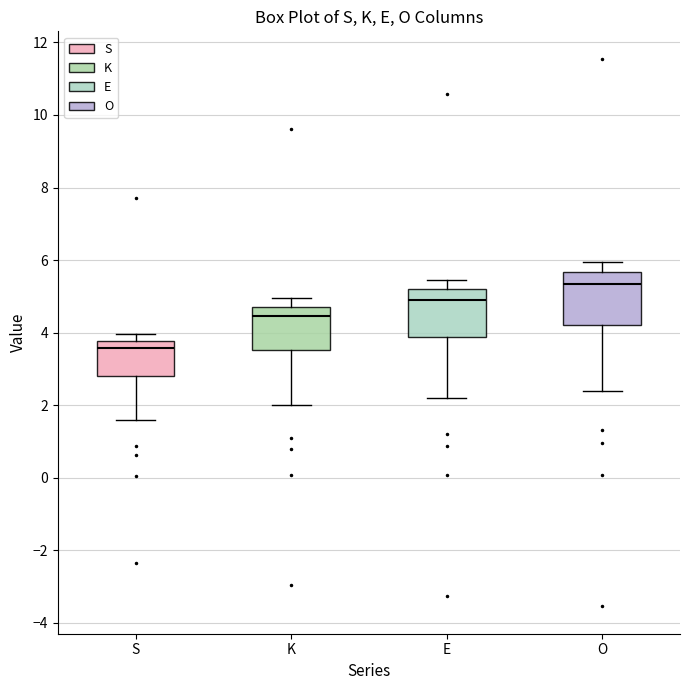

Reading left to right, transcribe this box plot: for each box, give where its median line is, the range the box spans, and where its two whiskers end, as read against the y-axis. The values are not printed on the chart, so give them approximately, as read against the axis.

S: median 3.6, box 2.8 to 3.8, whiskers 1.6 to 4.0
K: median 4.4, box 3.6 to 4.8, whiskers 2.0 to 5.0
E: median 5.0, box 3.8 to 5.2, whiskers 2.2 to 5.4
O: median 5.4, box 4.2 to 5.6, whiskers 2.4 to 6.0